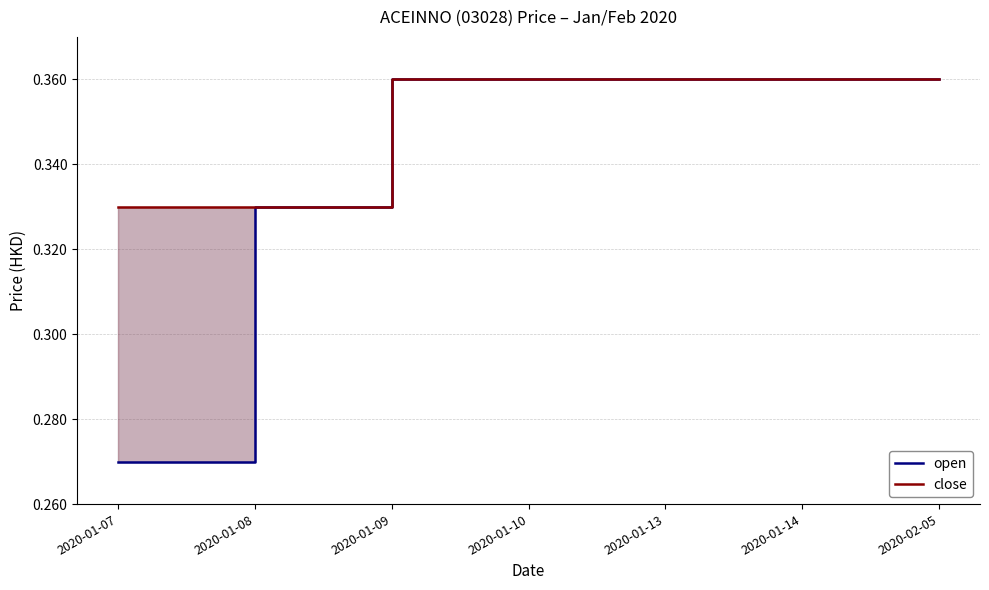

What is the label of the 4th point from the left?

2020-01-10